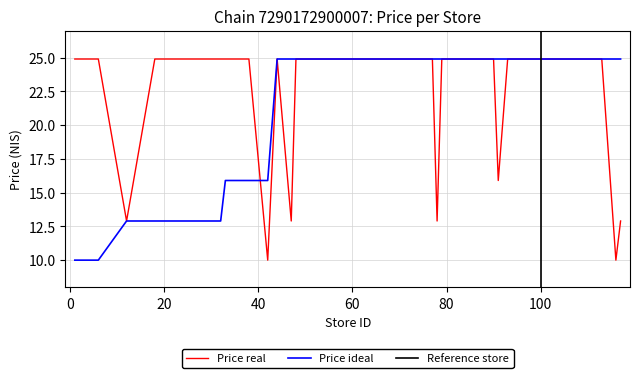

The price series shows 24.9 at 55. True or false?

True